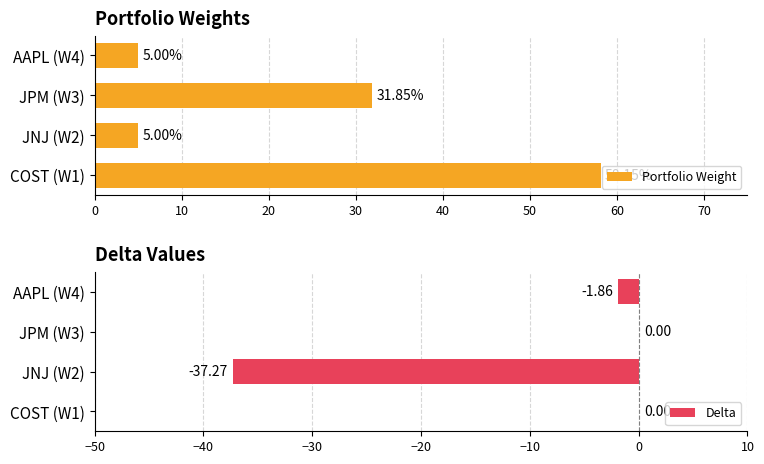

What is the sum of the Portfolio Weight values at COST (W1) and JNJ (W2)?

63.1